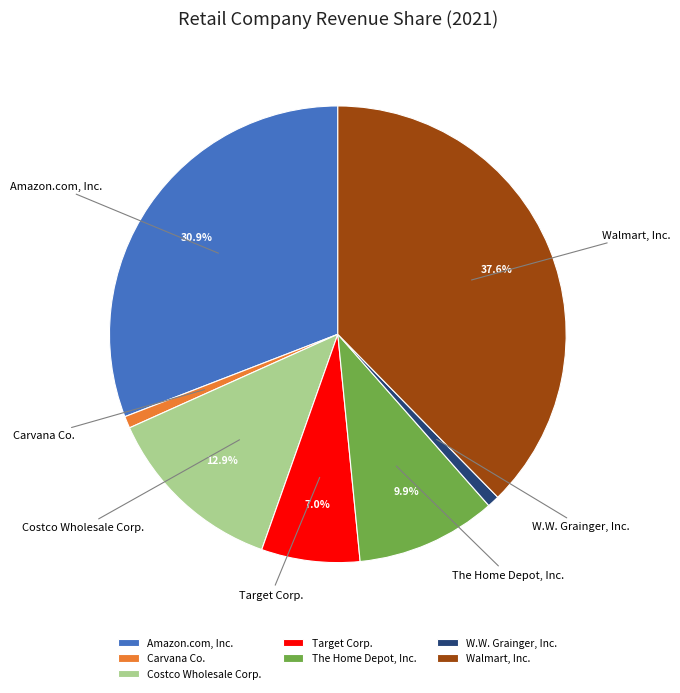

Is there any slice that represents more than half of the pie?

No